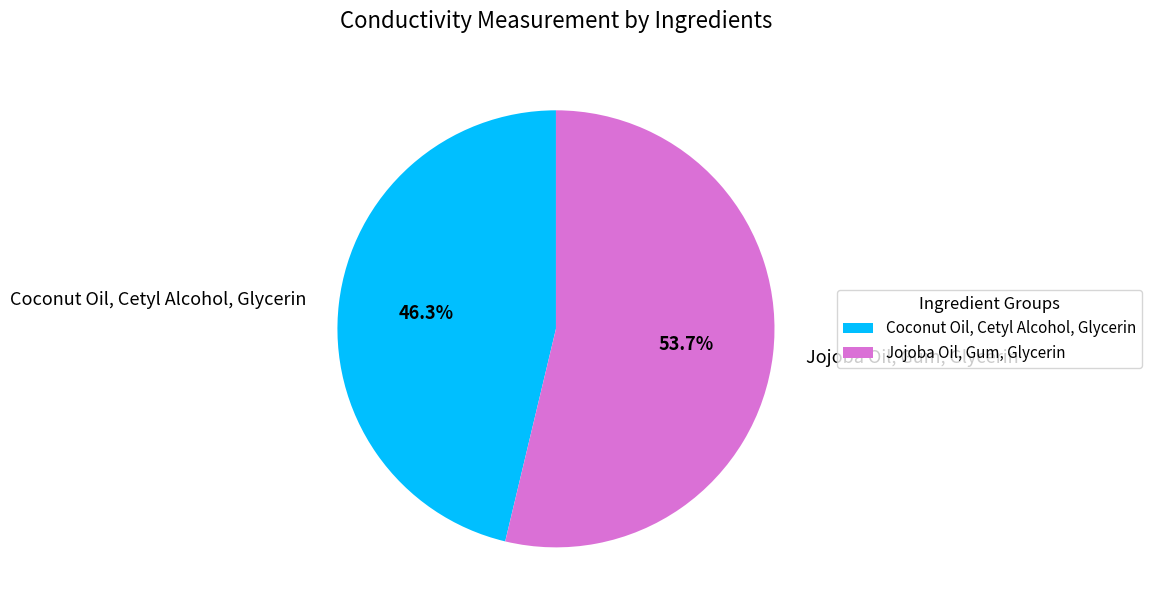

Does Jojoba Oil, Gum, Glycerin account for over 50% of the chart?

Yes